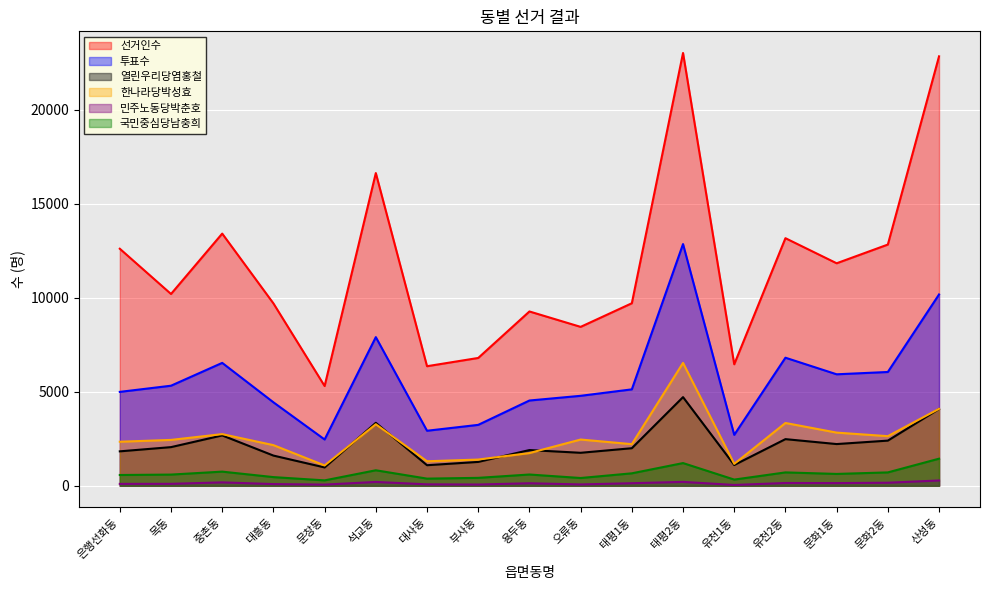

What is the average value of the 투표수 series?

5693